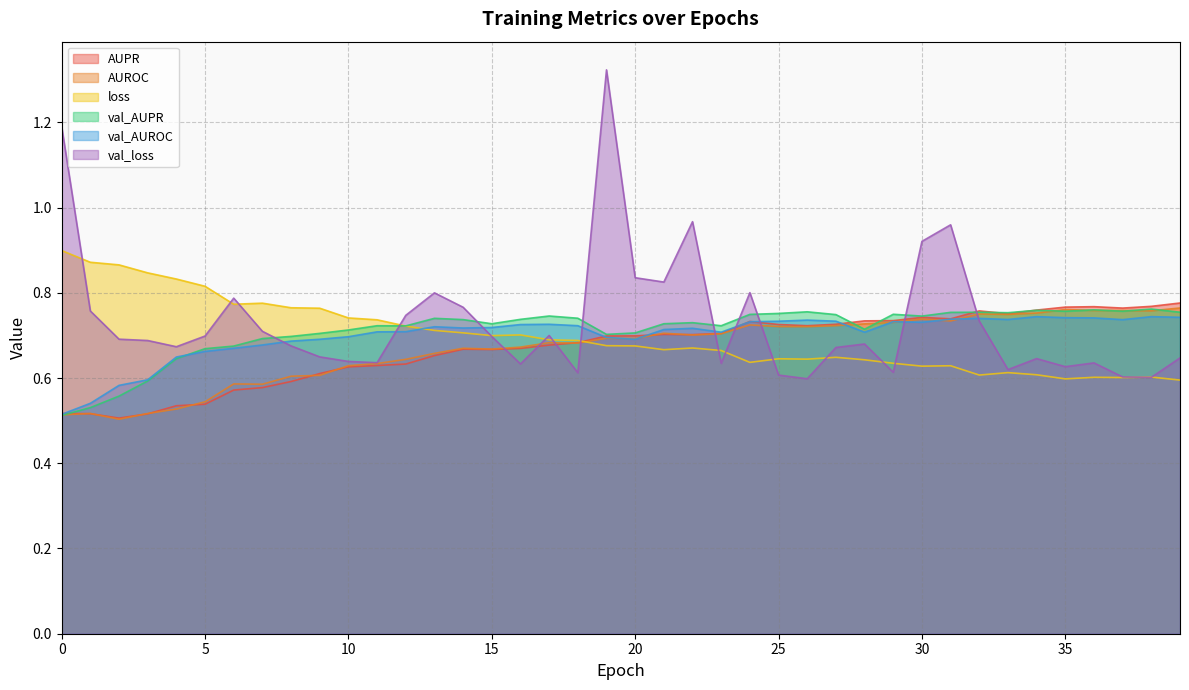

Which category has the lowest value across all series?

2